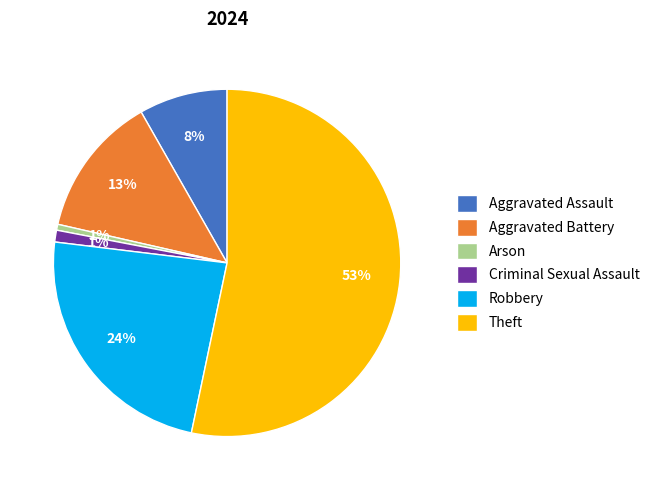

Do Arson and Aggravated Assault together represent more than half of the pie?

No